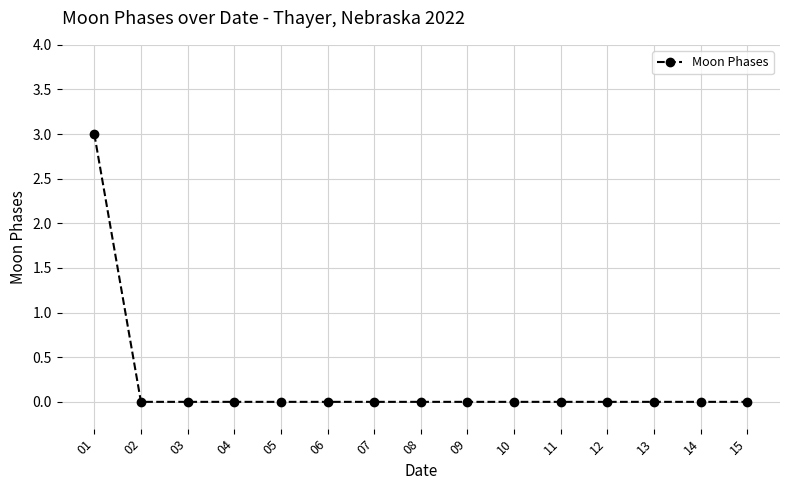

True or false: the data shows -1 at 02.

False